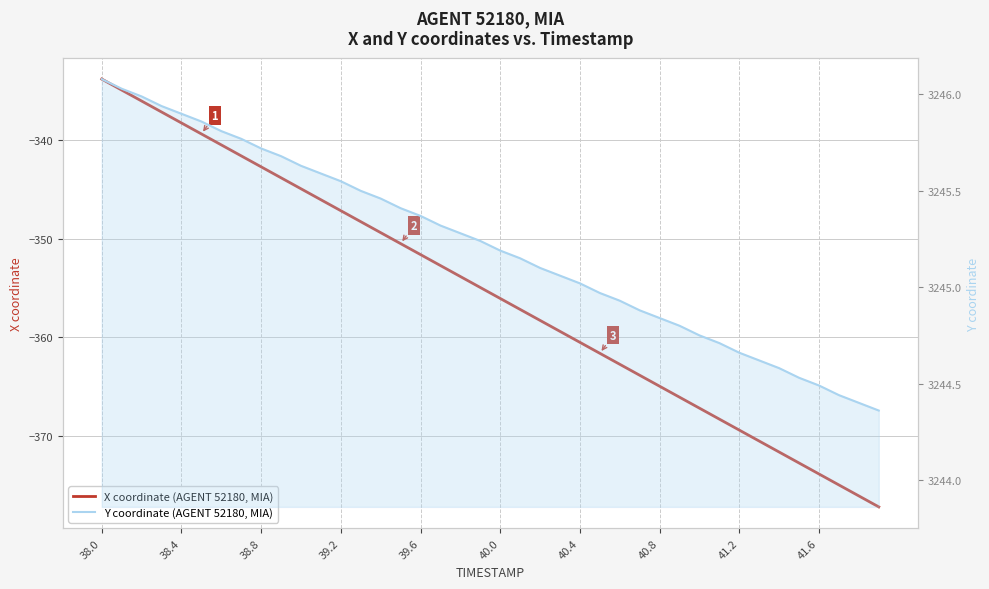

How many values in the Y coordinate (AGENT 52180, MIA) series exceed 3245?

25